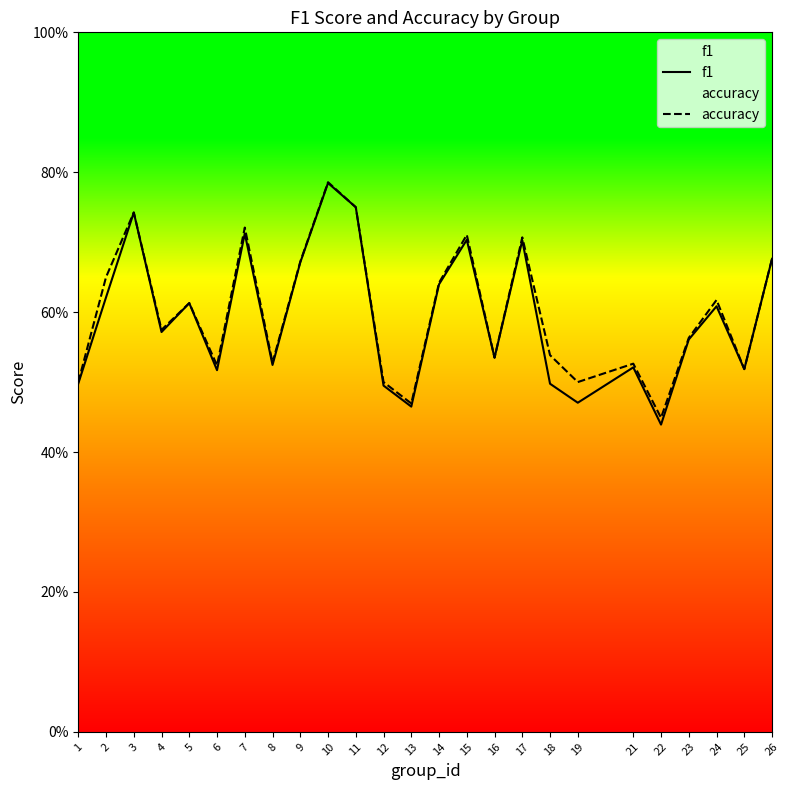

Is it true that f1 equals 0.6 at 23?

True